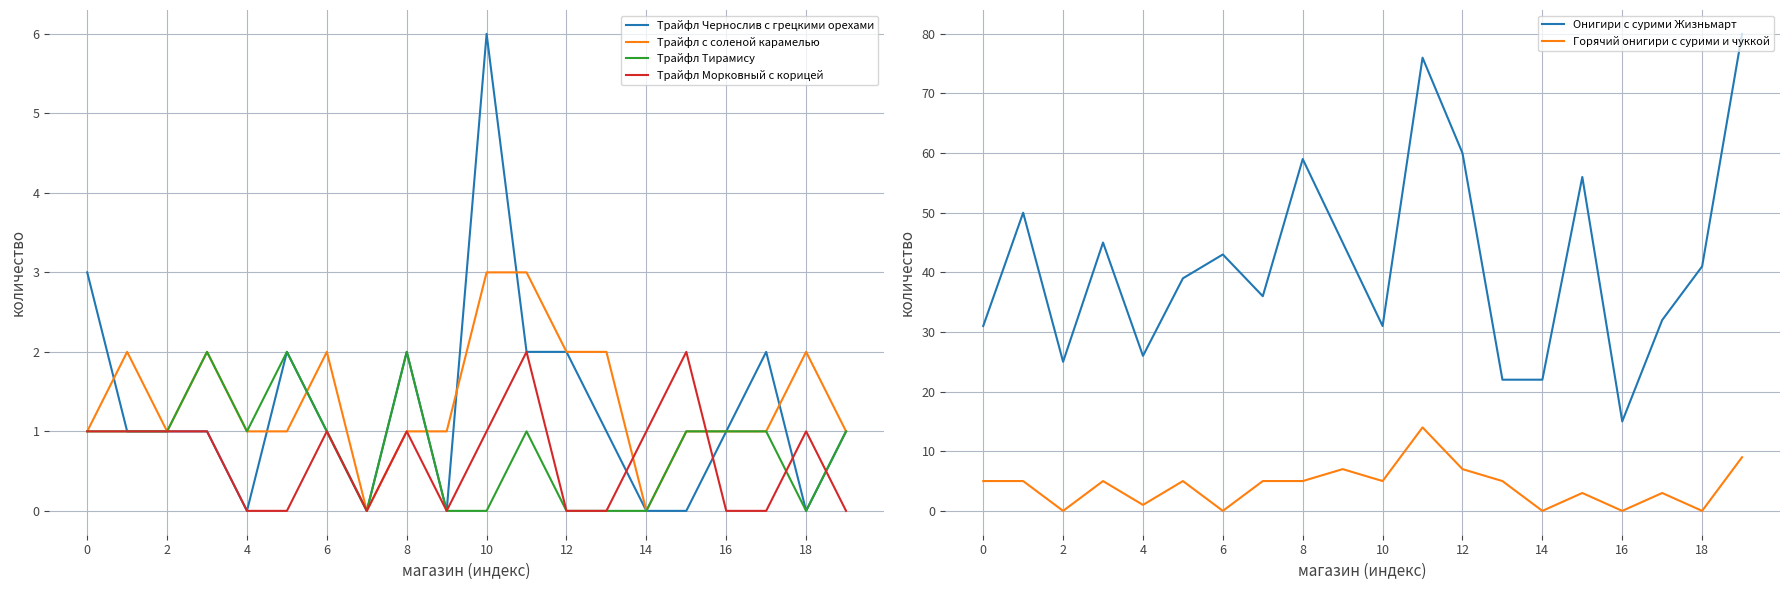

At which category does the chart reach its peak across all series?

19